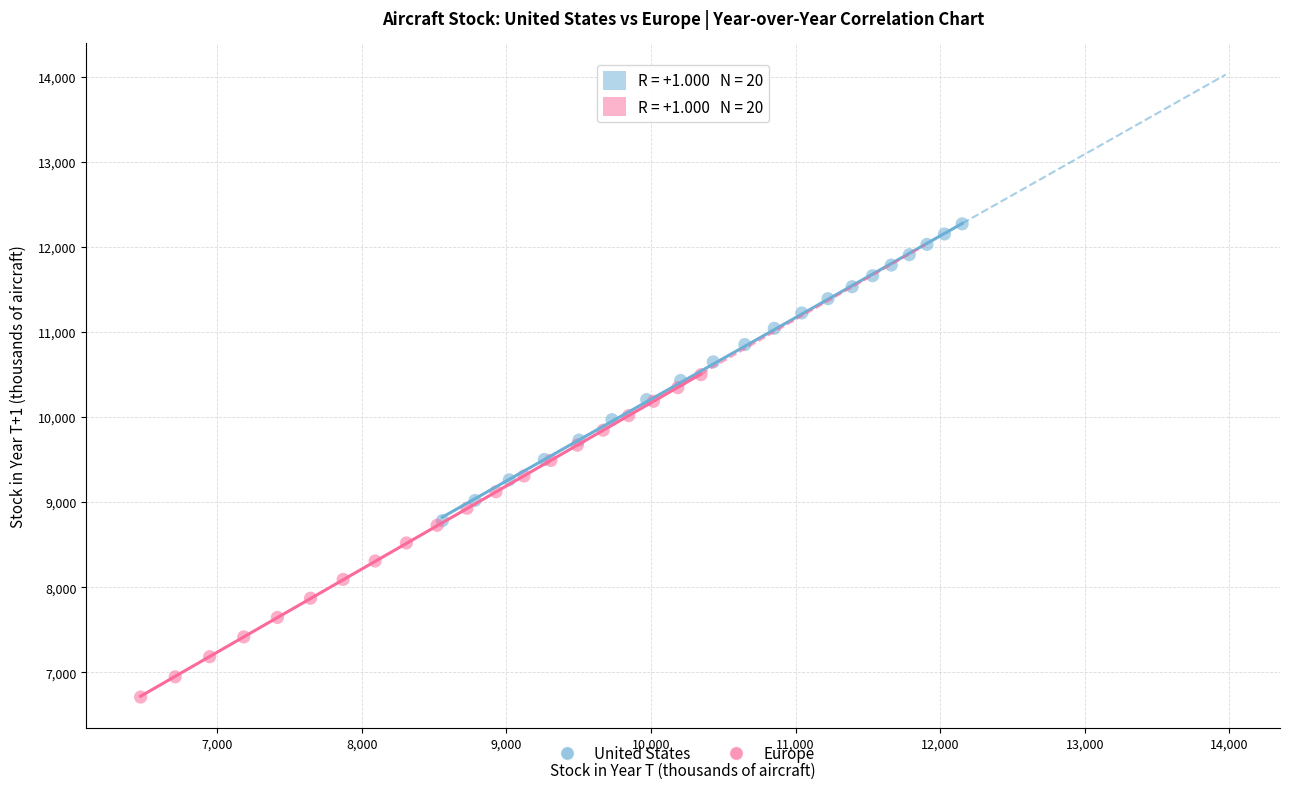

Which series has the largest Y range (max minus min)?

Europe